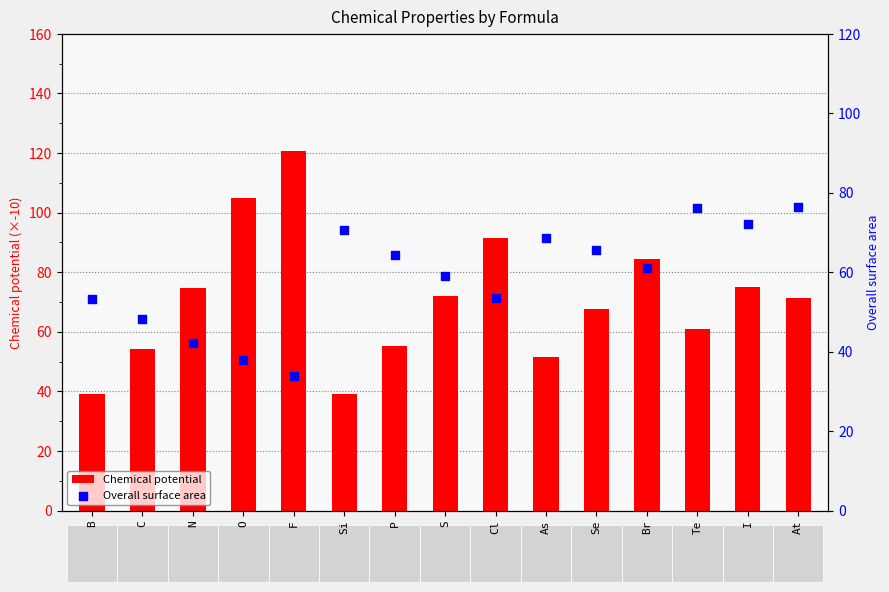

What are all the series names shown in the legend?

Chemical potential, Overall surface area